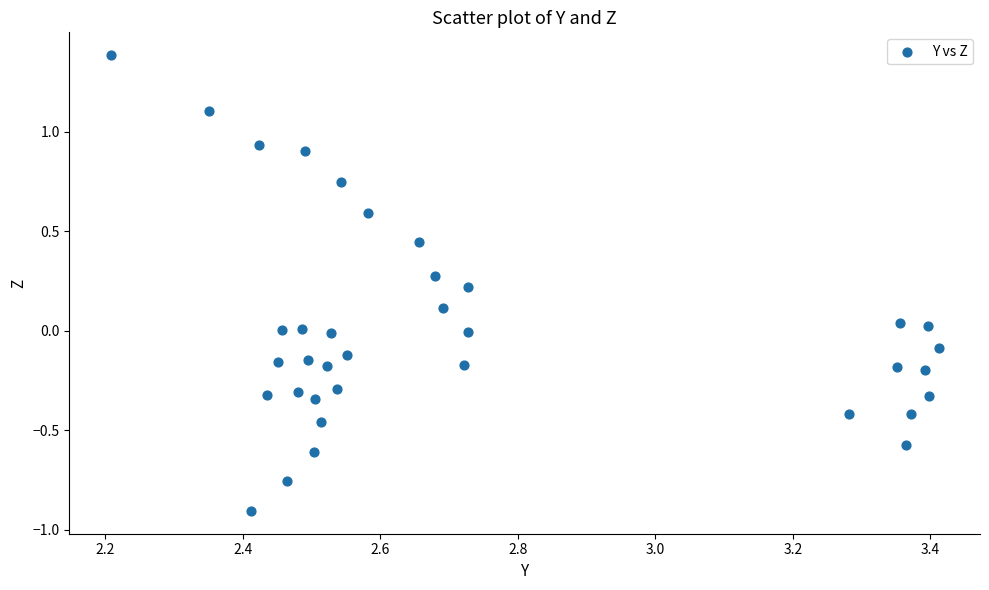

What is the range of Y values (max minus min)?

2.3